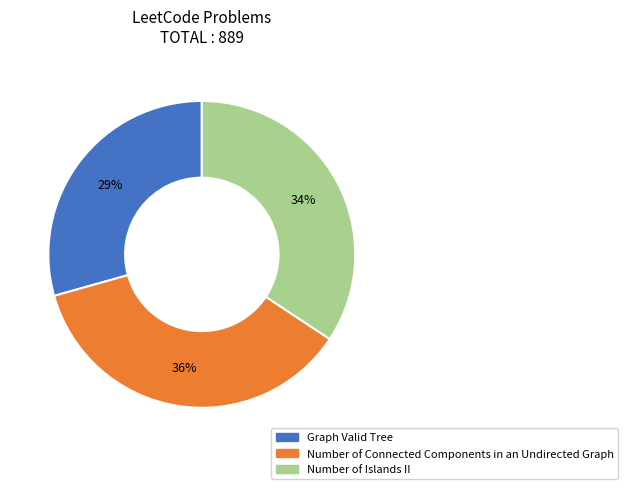

What percentage is the Graph Valid Tree slice, to the nearest percent?

29%